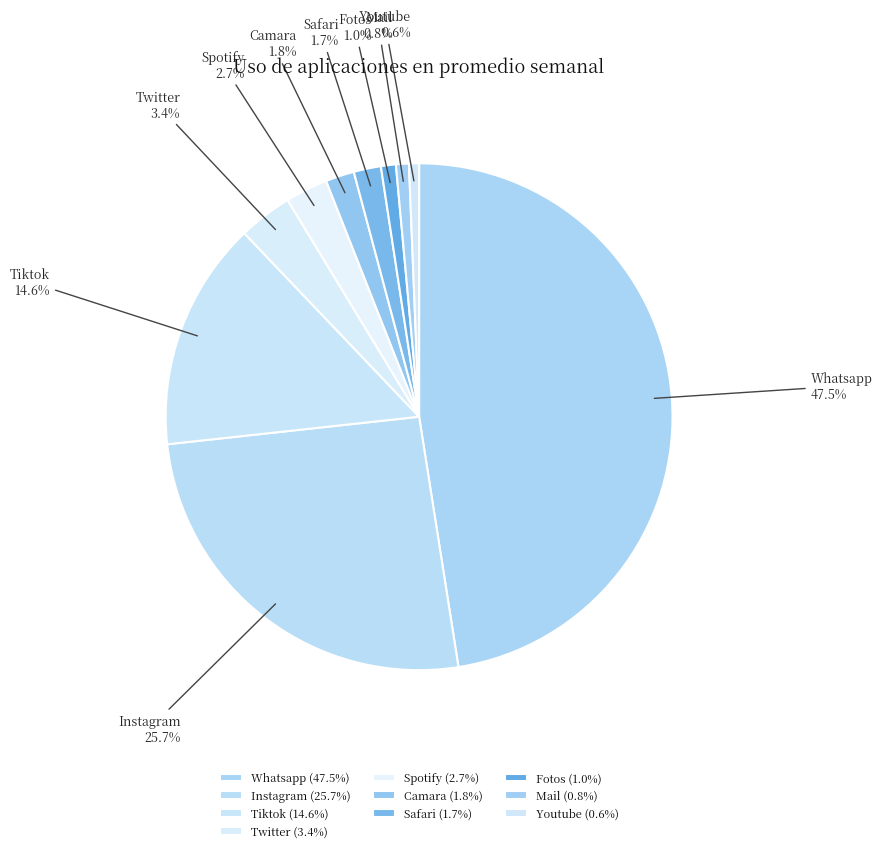

Do Safari and Twitter together represent more than half of the pie?

No